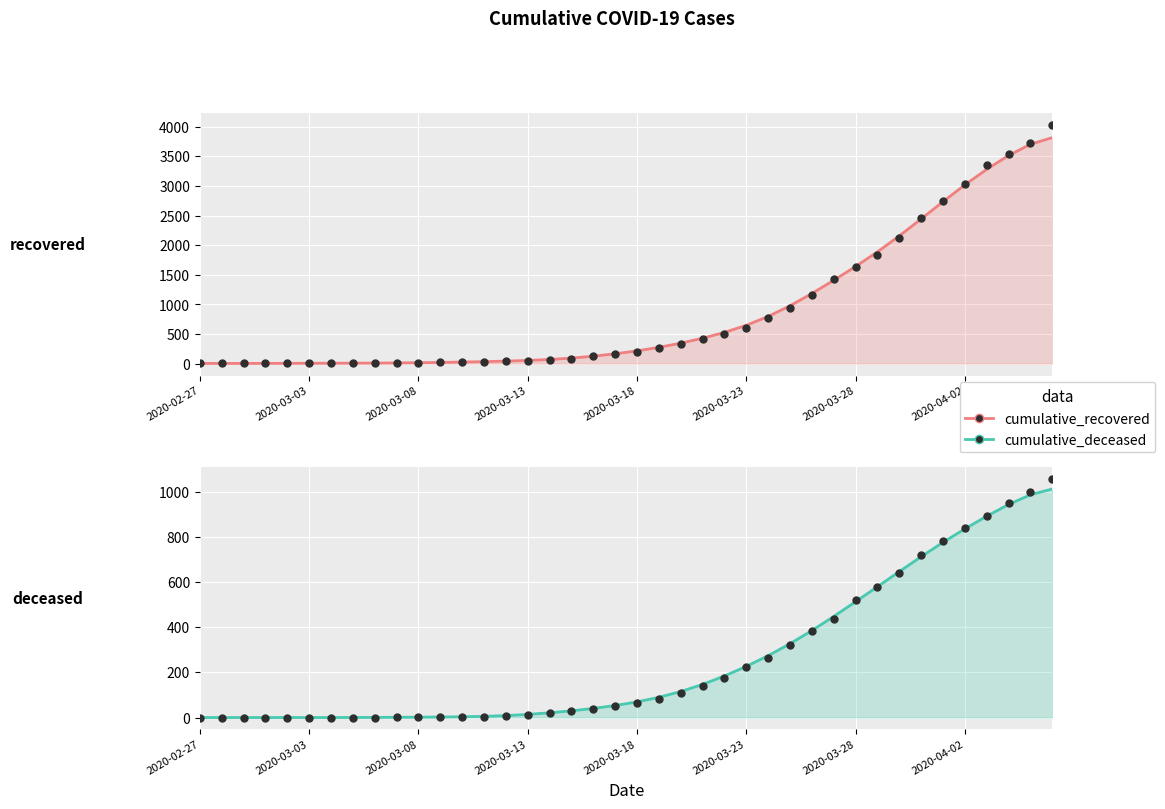

What are all the series names shown in the legend?

cumulative_recovered, cumulative_deceased